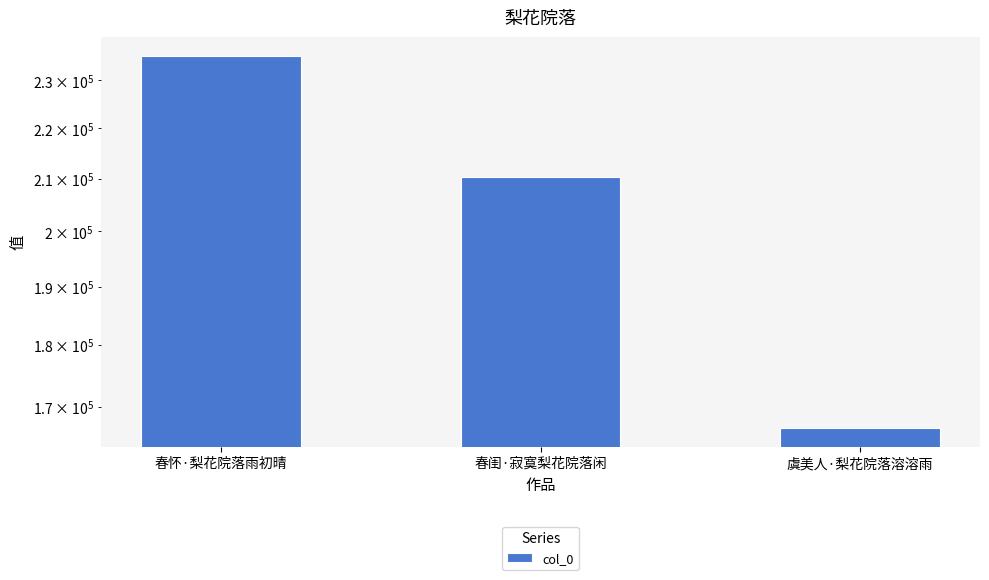

What is the difference between the second highest and minimum values?

43648